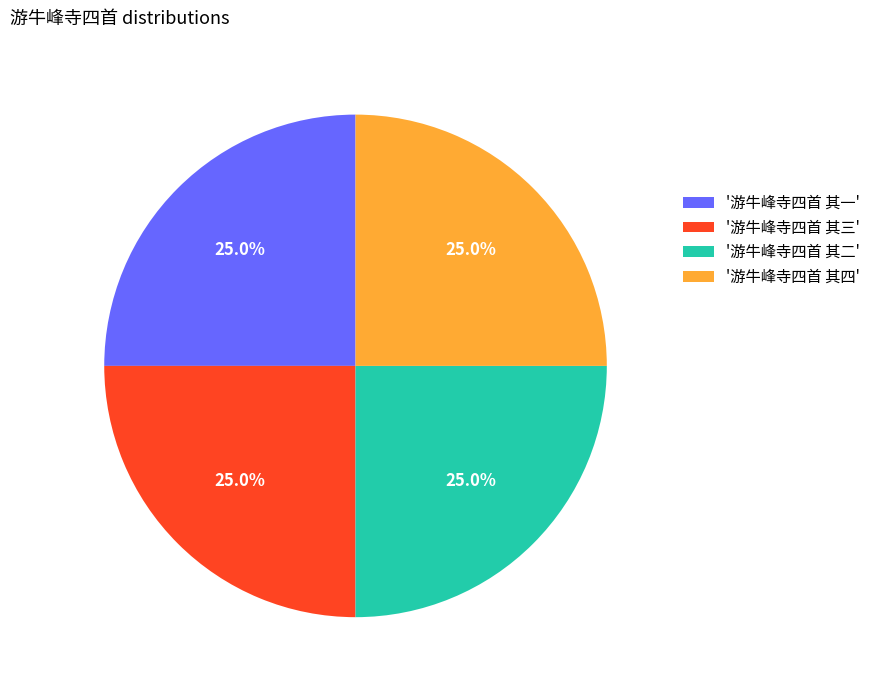

What portion of the pie excludes '游牛峰寺四首 其三'?

75.0%